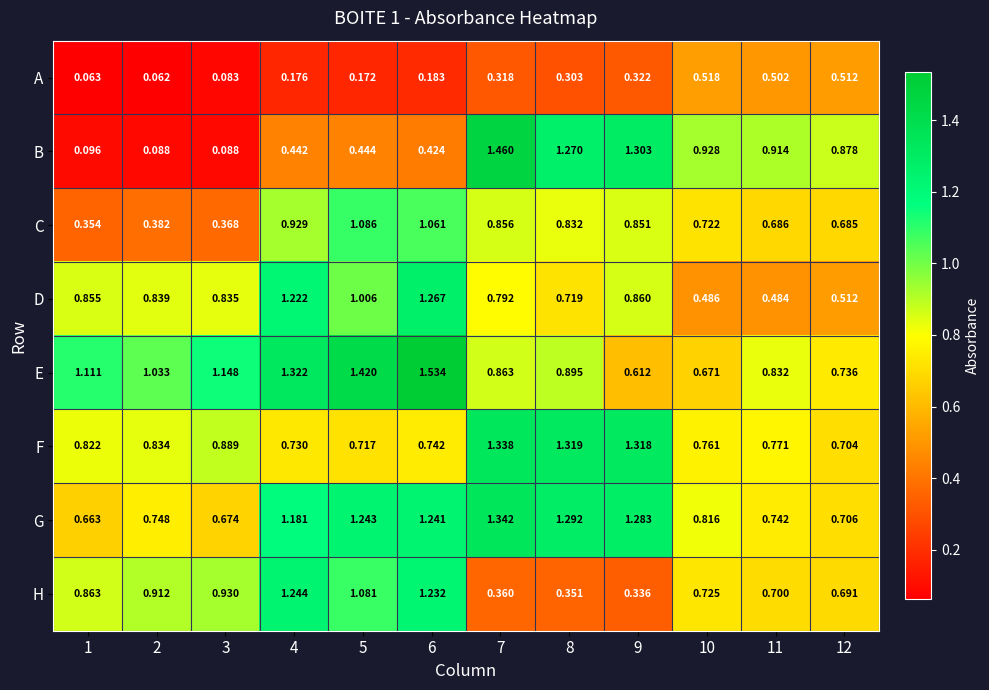

Which series has the widest spread of values?

B